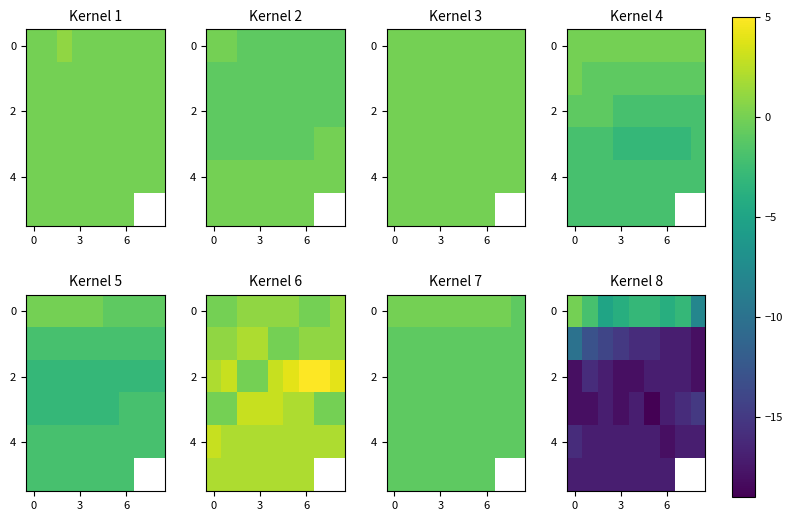

Which has a higher value, 3 or 6?

3